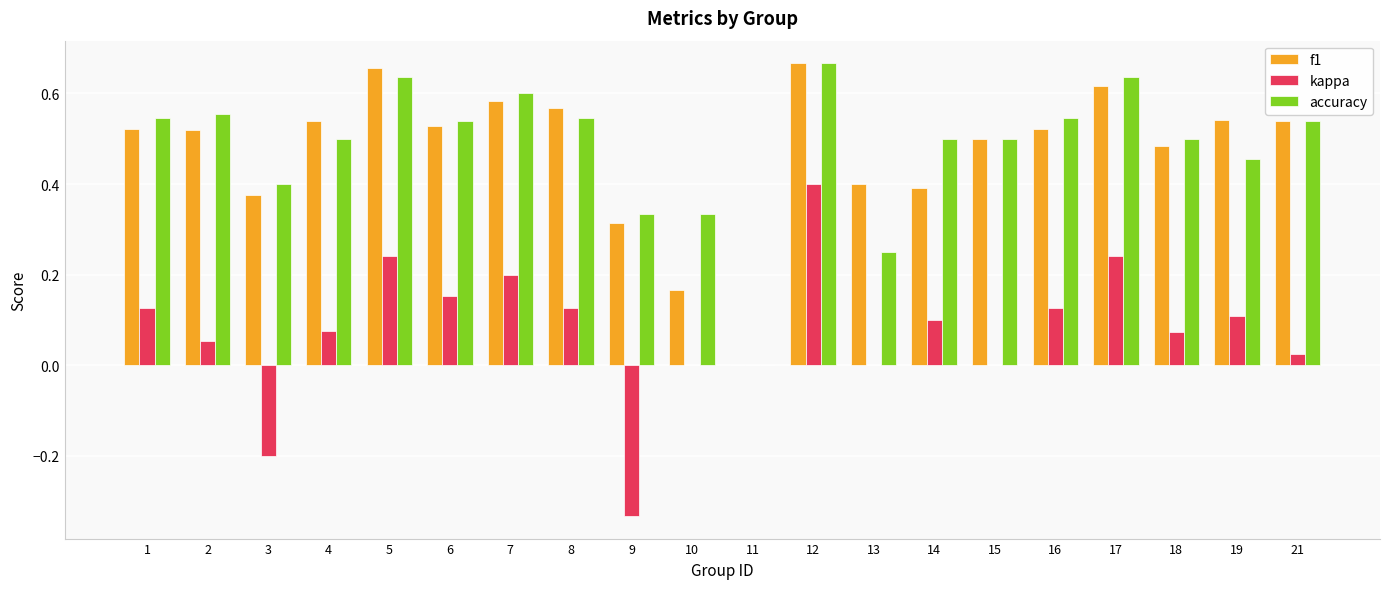

Is it true that f1 equals 0.5 at 21?

True